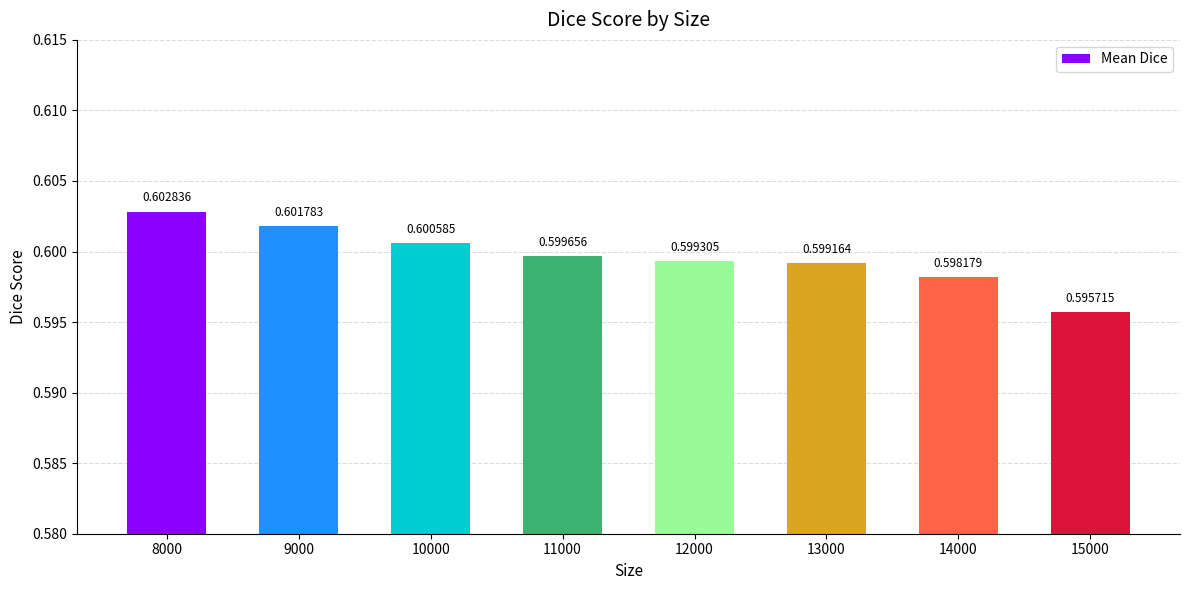

Does the chart contain stacked bars?

No